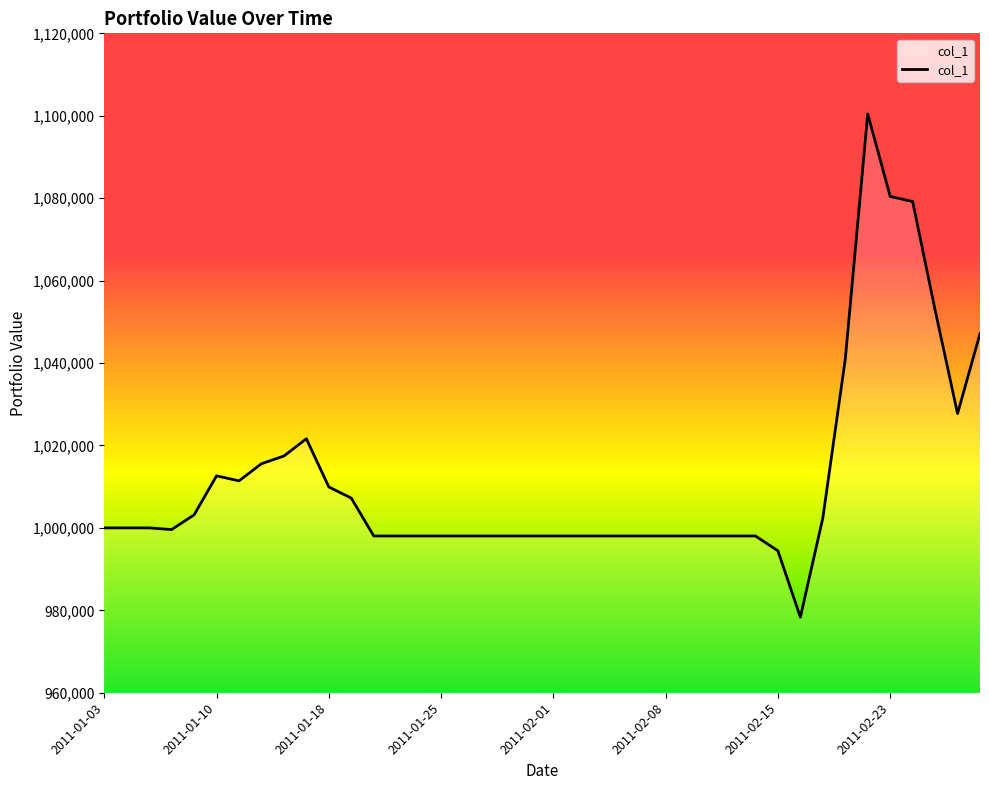

What is the maximum value shown in the chart?

1100435.0